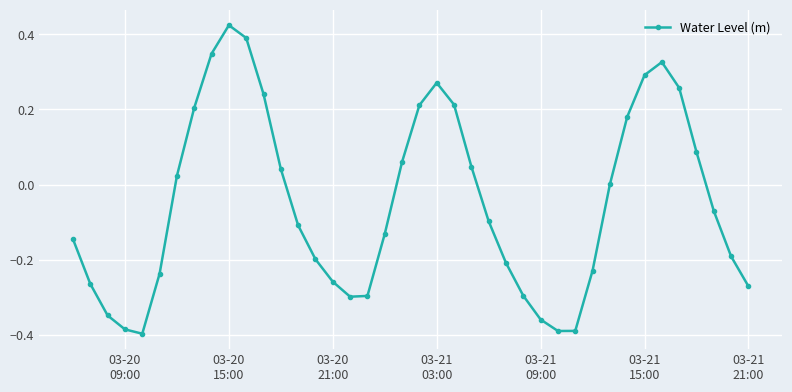

How many series are shown in this chart?

1